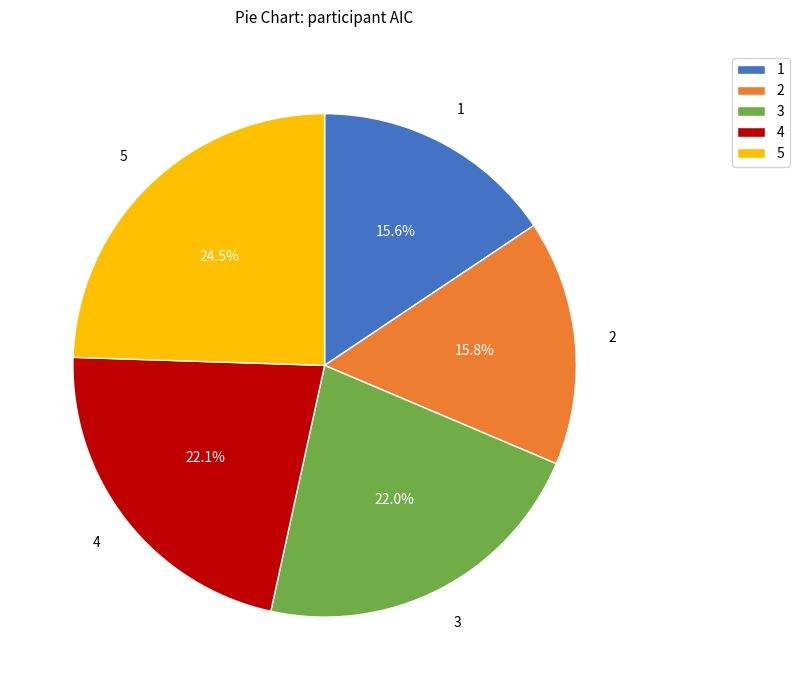

How many segments does this pie chart have?

5